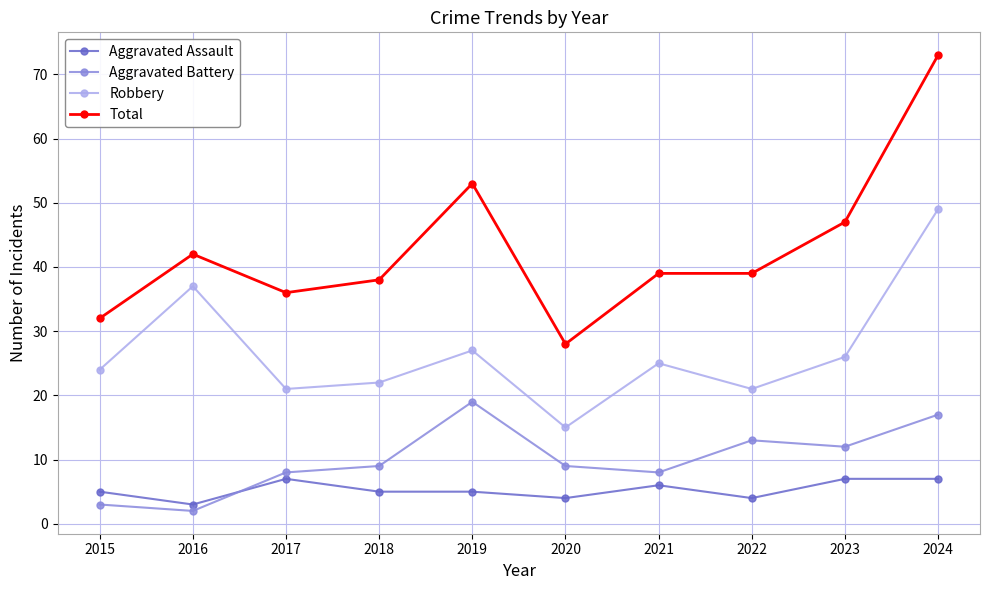

True or false: Total and Robbery intersect in this chart.

False